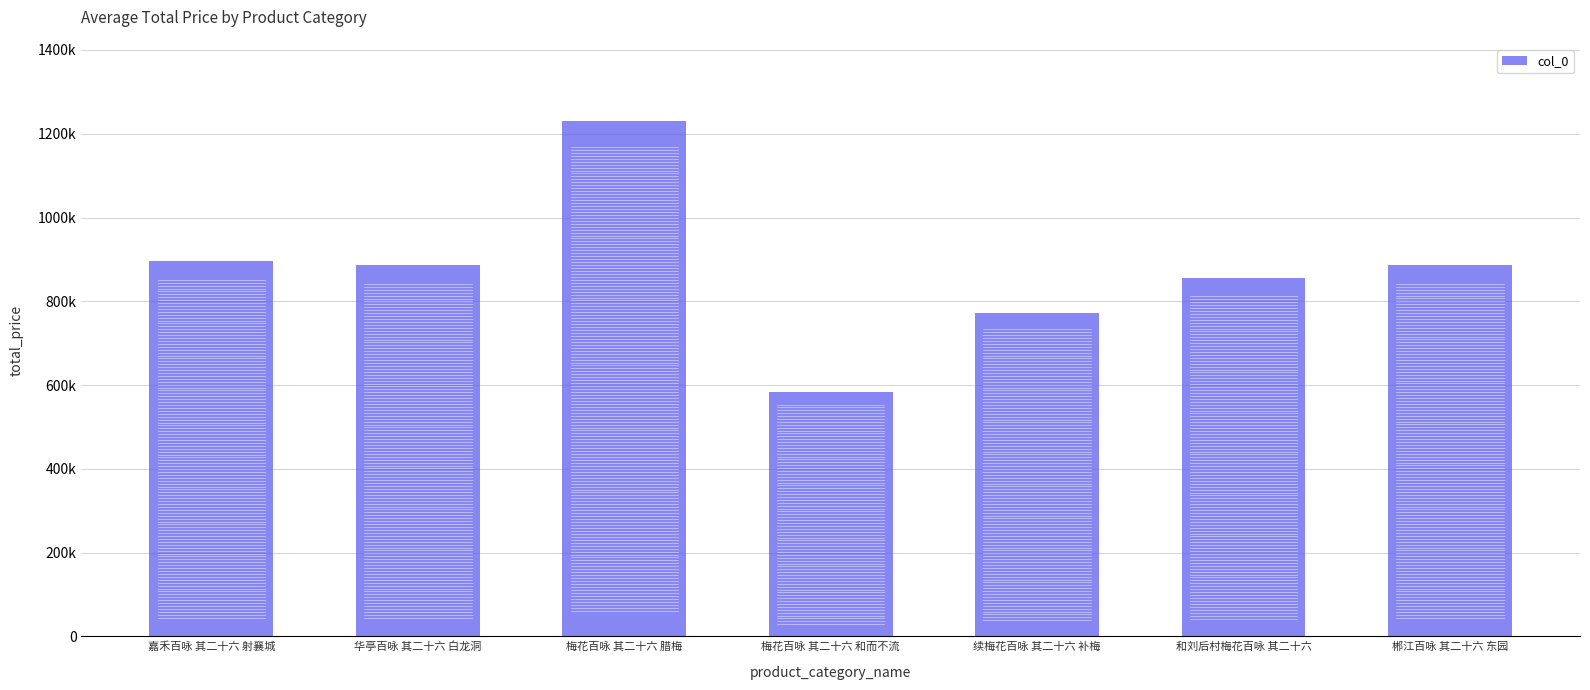

Does the chart contain any negative values?

No